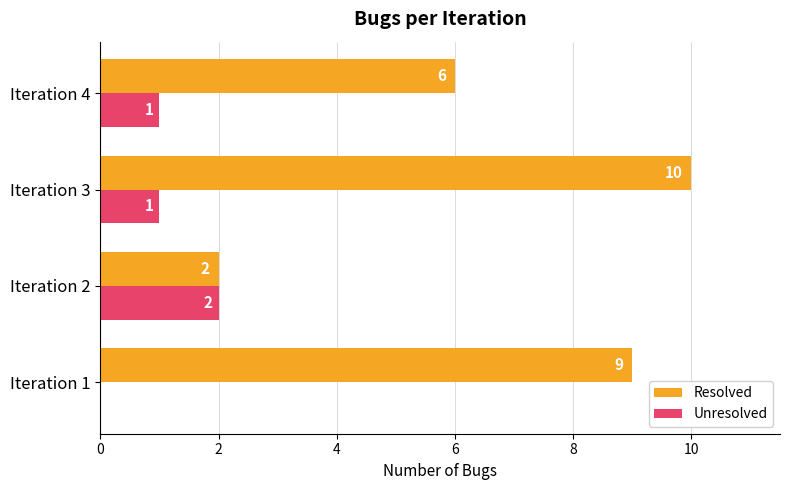

Between Iteration 2 and Iteration 4, which series saw the biggest shift?

Resolved